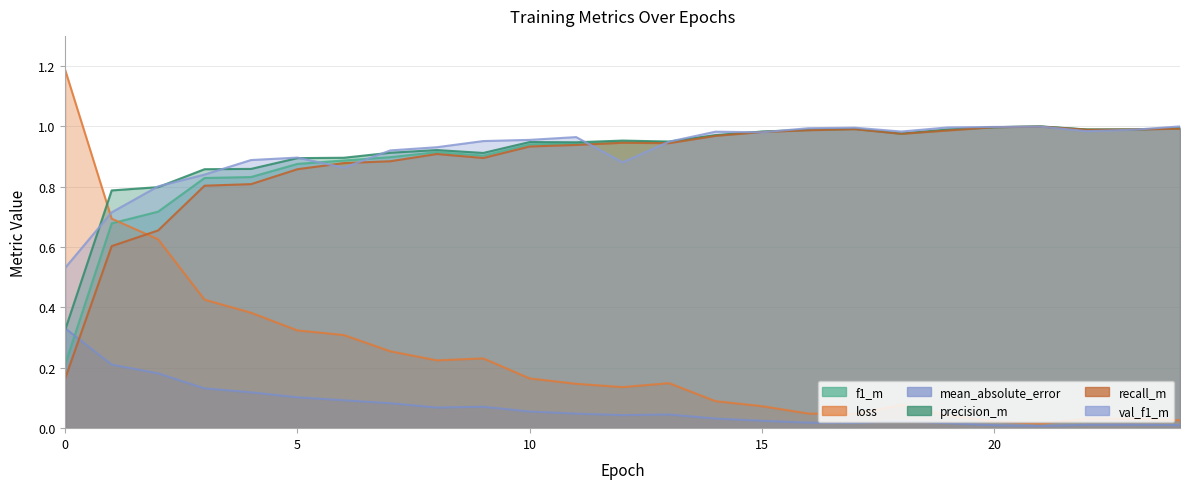

Which series has the largest range (max minus min)?

loss